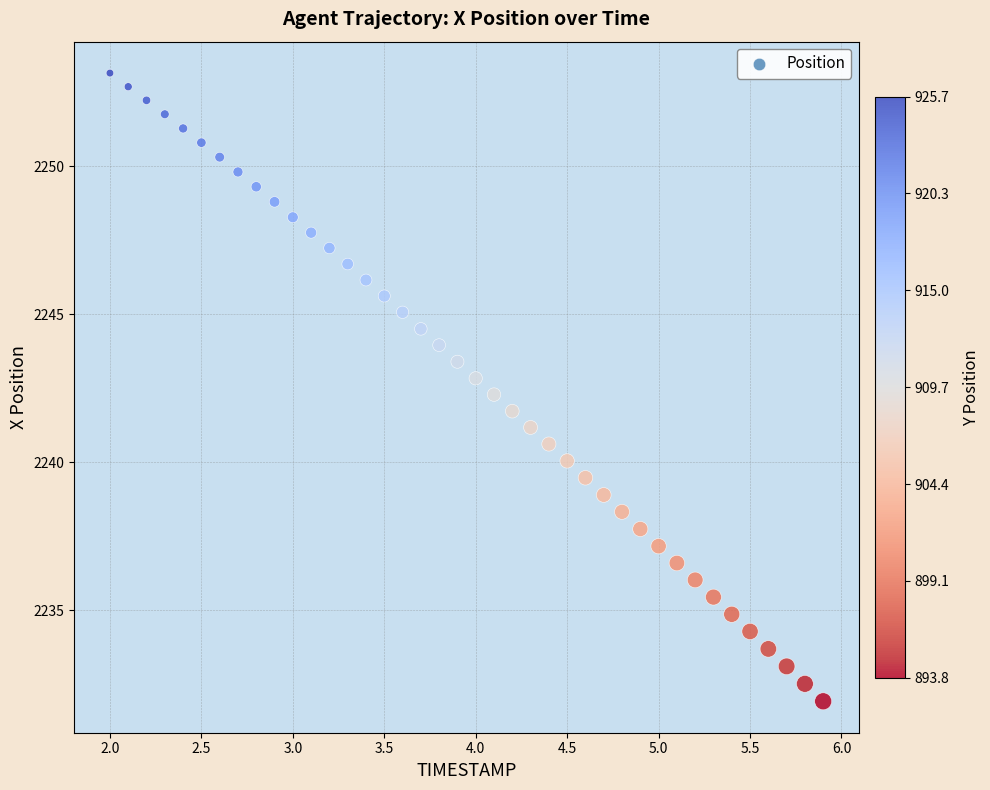

What is the range of Y values (max minus min)?

21.2